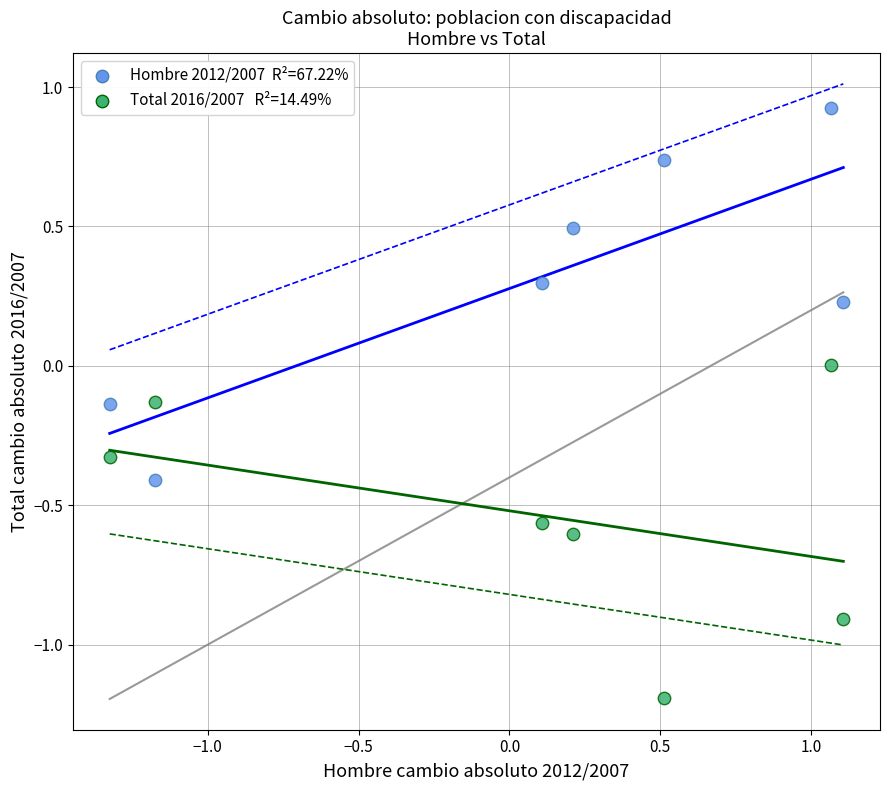

Across all data points, what is the range of X values (max minus min)?

2.4